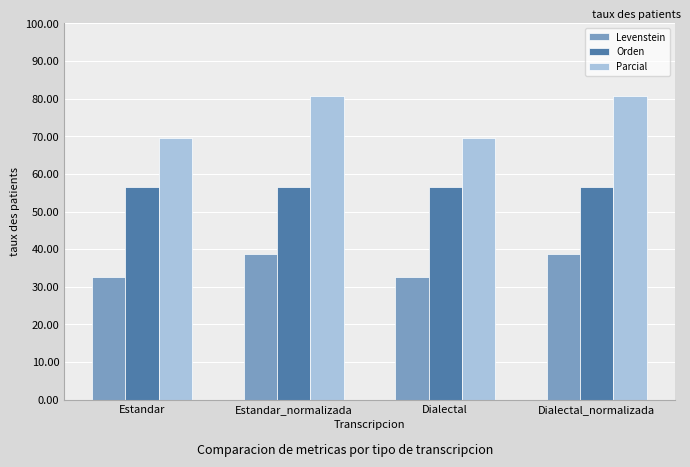

Which series has the largest total across all categories?

Parcial